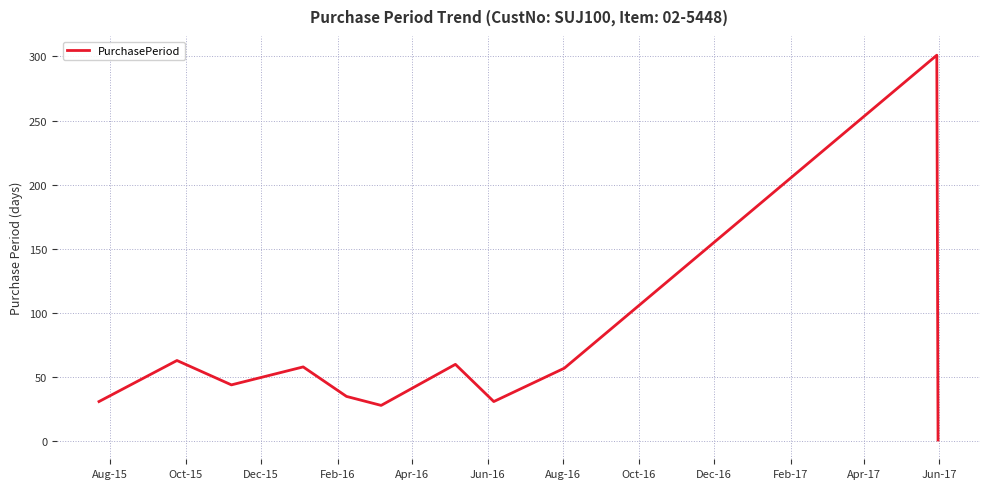

What is the difference between the maximum and minimum values?

300